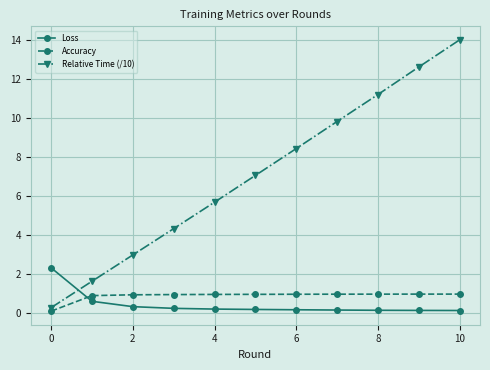

What is the maximum value shown in the chart?

14.0